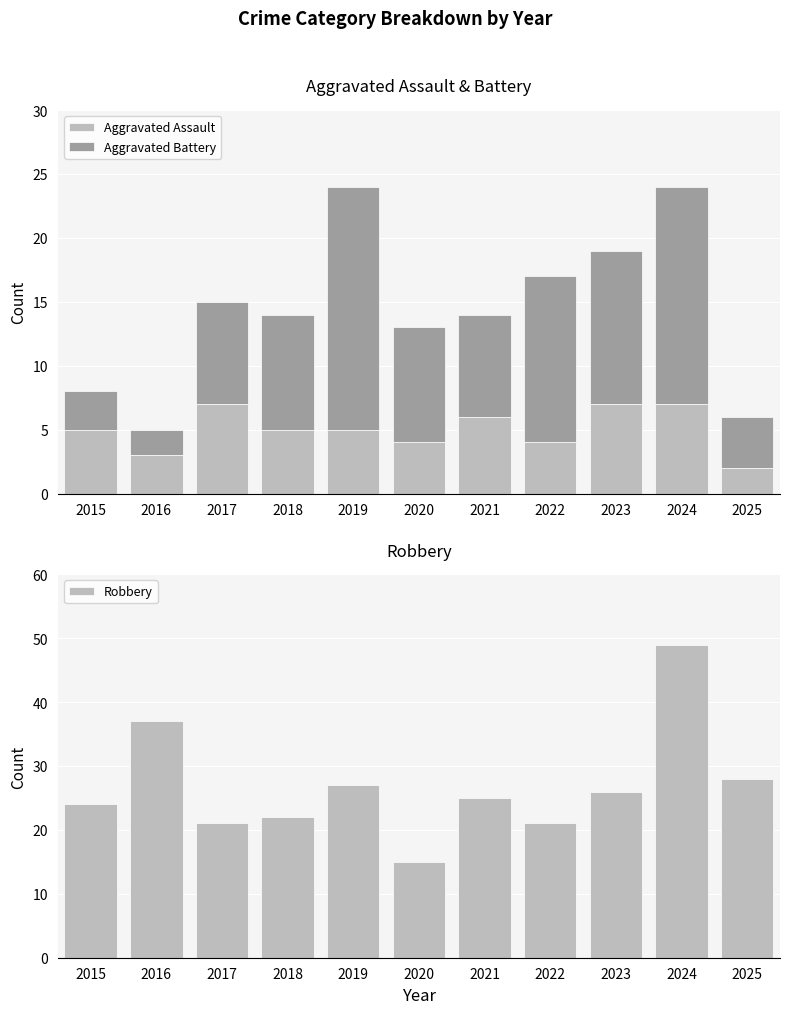

Is it true that Aggravated Battery equals 8 at 2017?

True